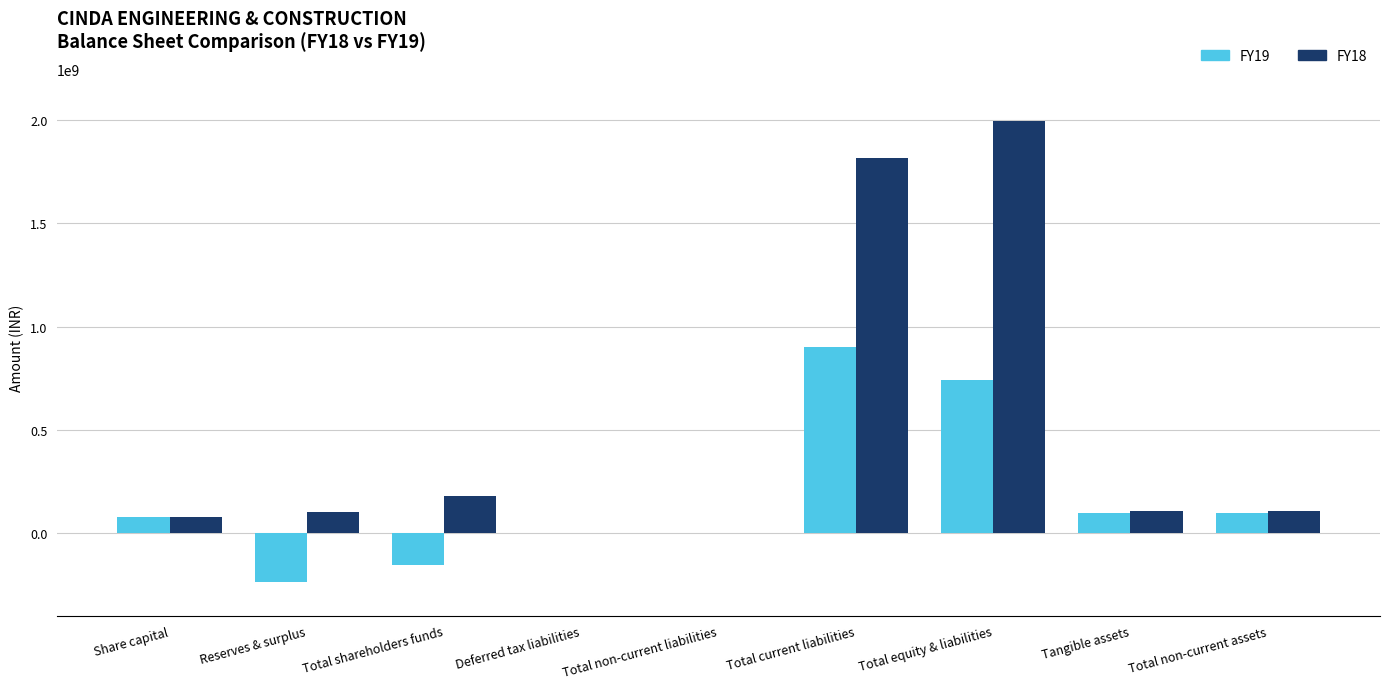

What is the sum of all FY19 values?

1525910770